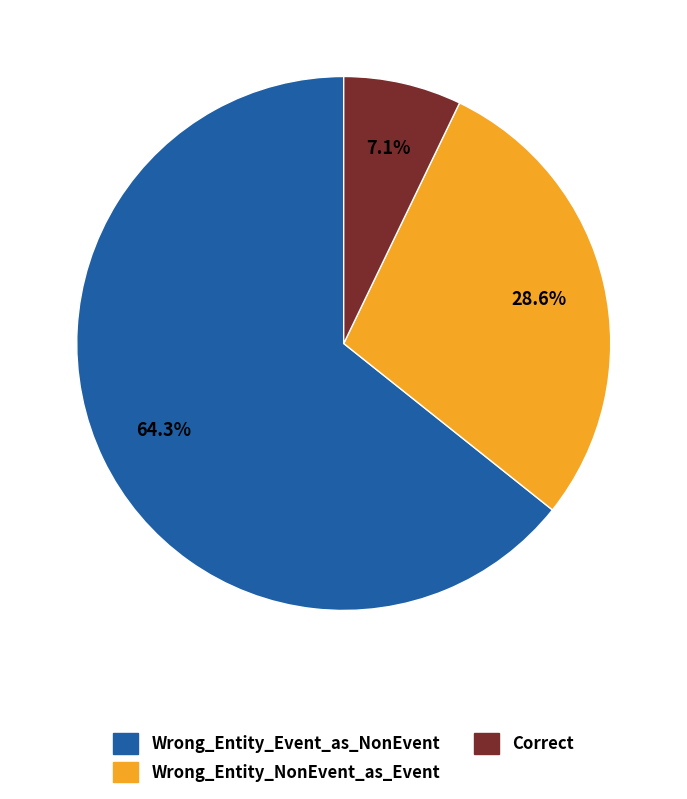

The Correct slice represents 7% of the pie. True or false?

True